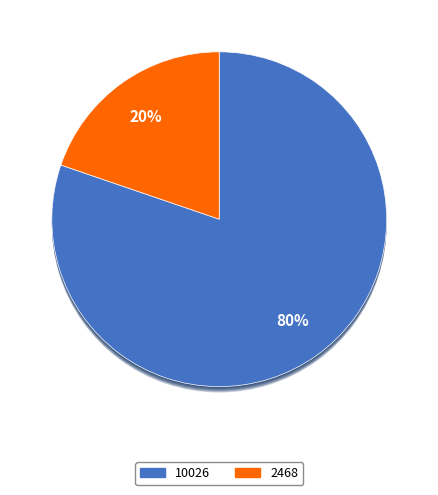

Is there any slice that represents more than half of the pie?

Yes